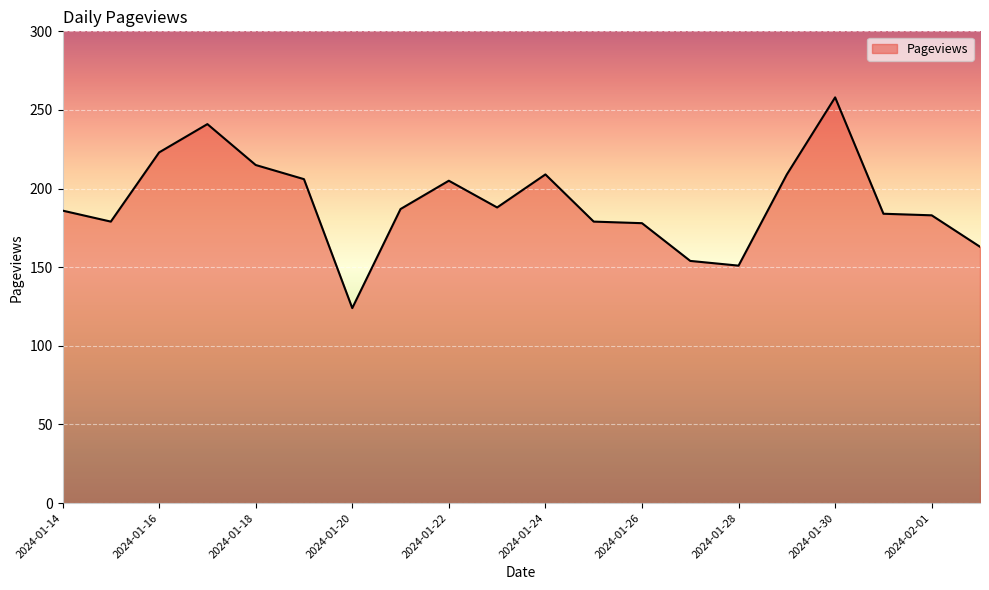

What is the maximum value shown in the chart?

258